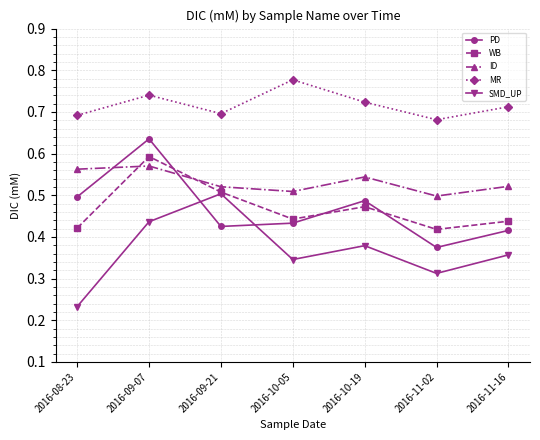

What is the label of the 3rd point from the left?

2016-09-21